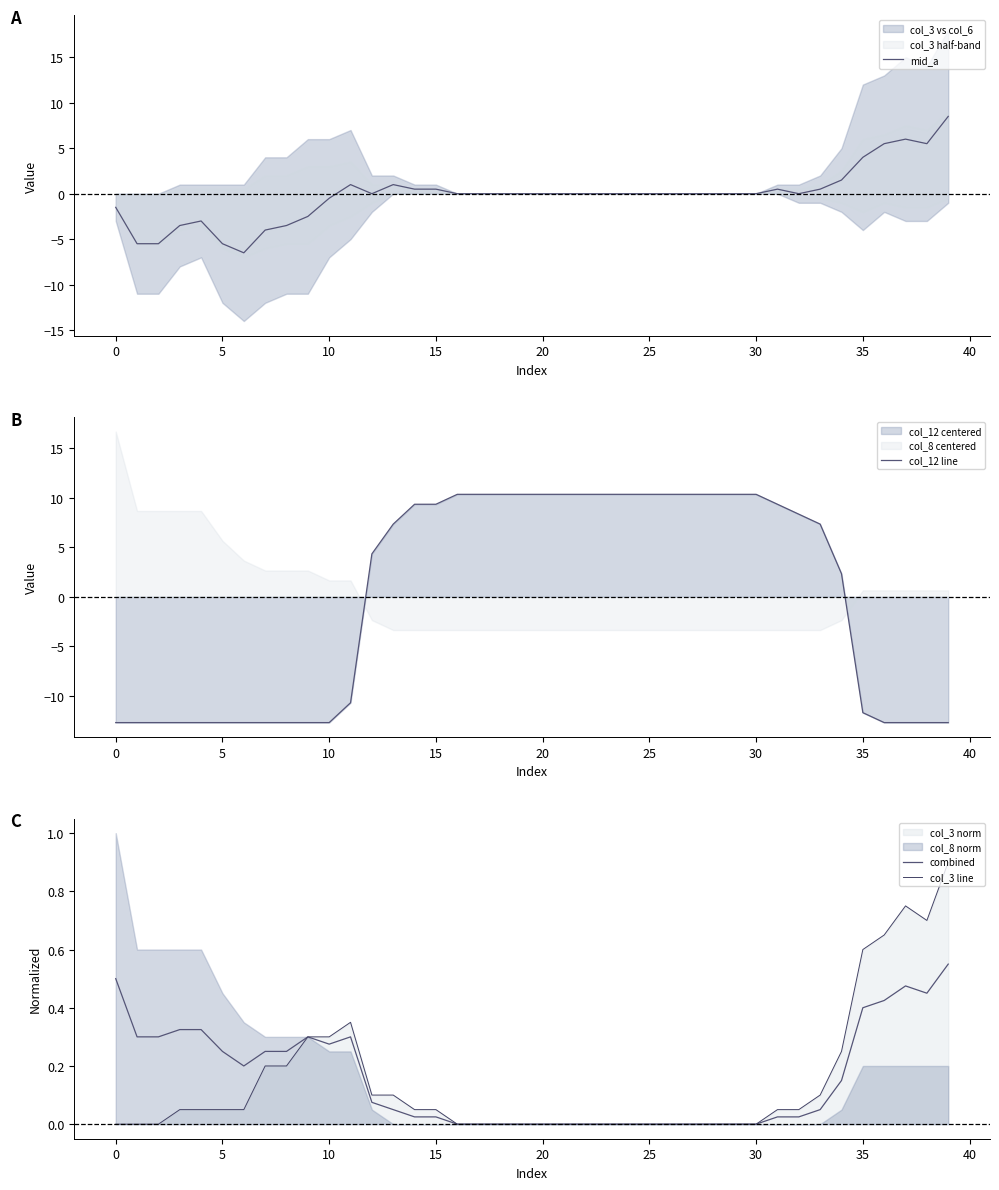

What is the highest value of the mid_a series?

8.5